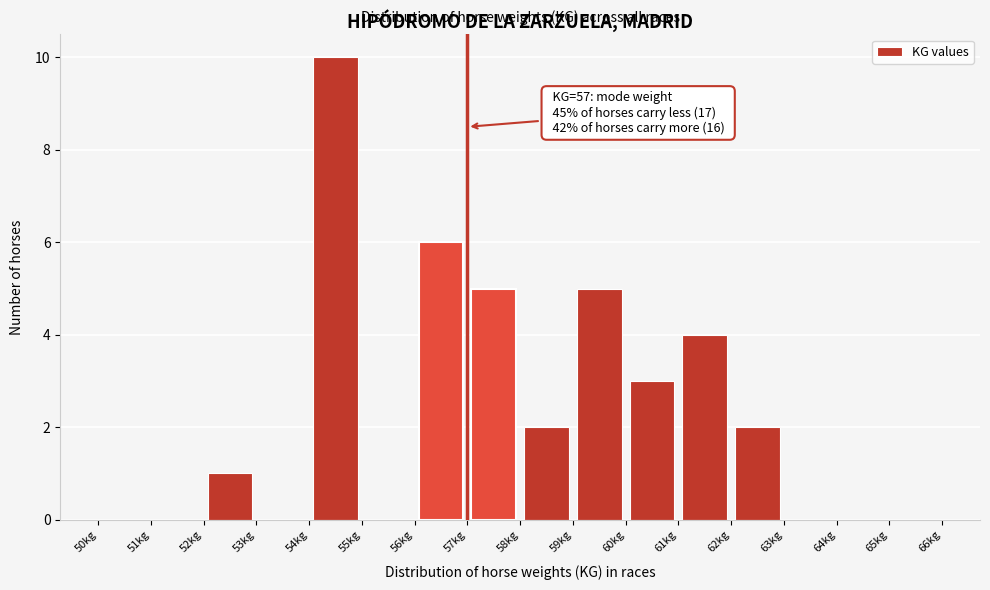

Over which range of the x-axis is the bar tallest?

54 to 55